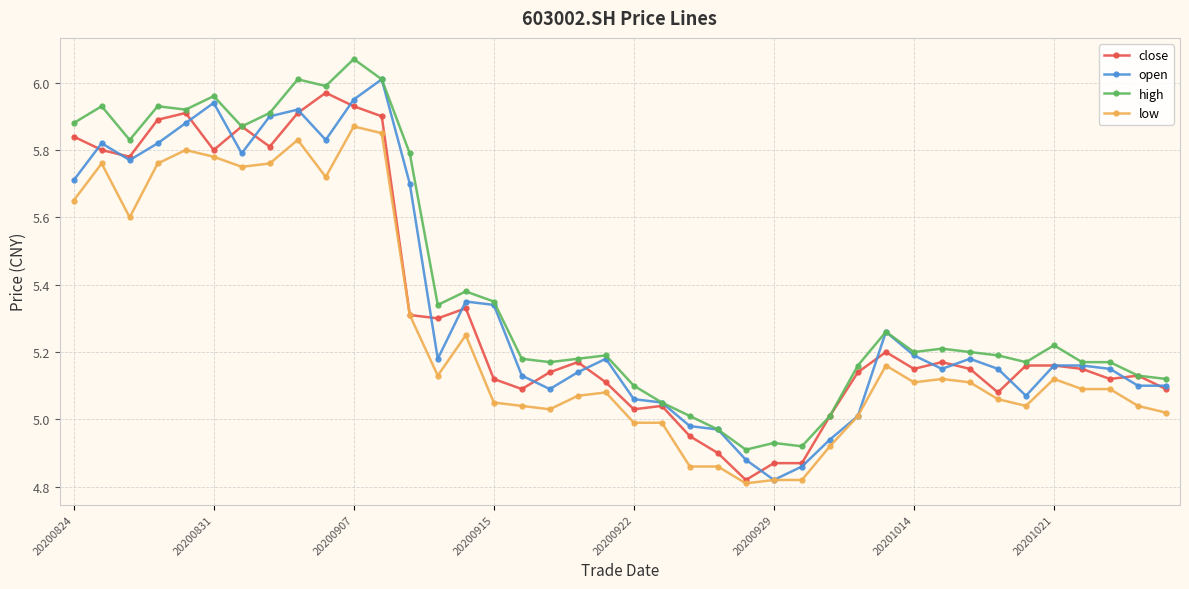

Which series has the largest total across all categories?

high